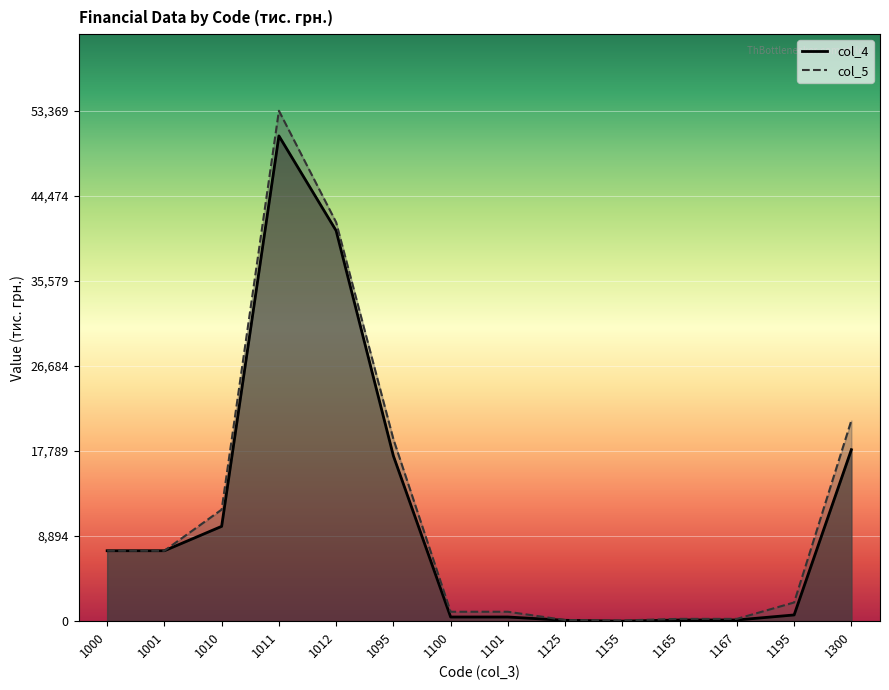

True or false: col_4 has a value of 206 at 1167.

False